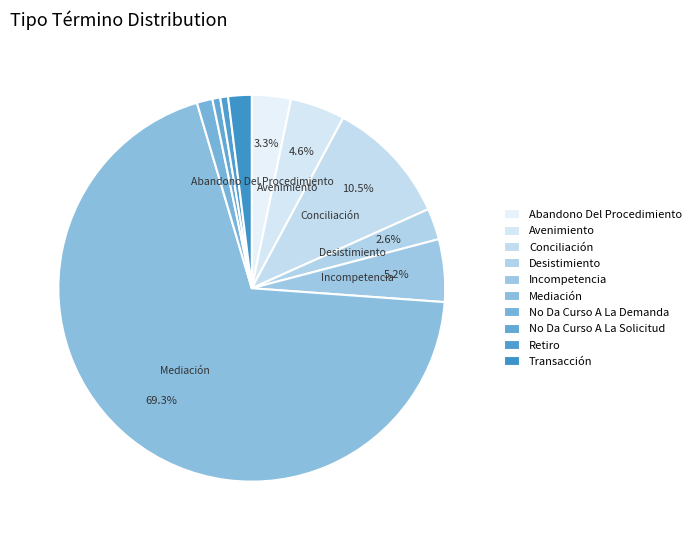

How many slices are in this pie chart?

10